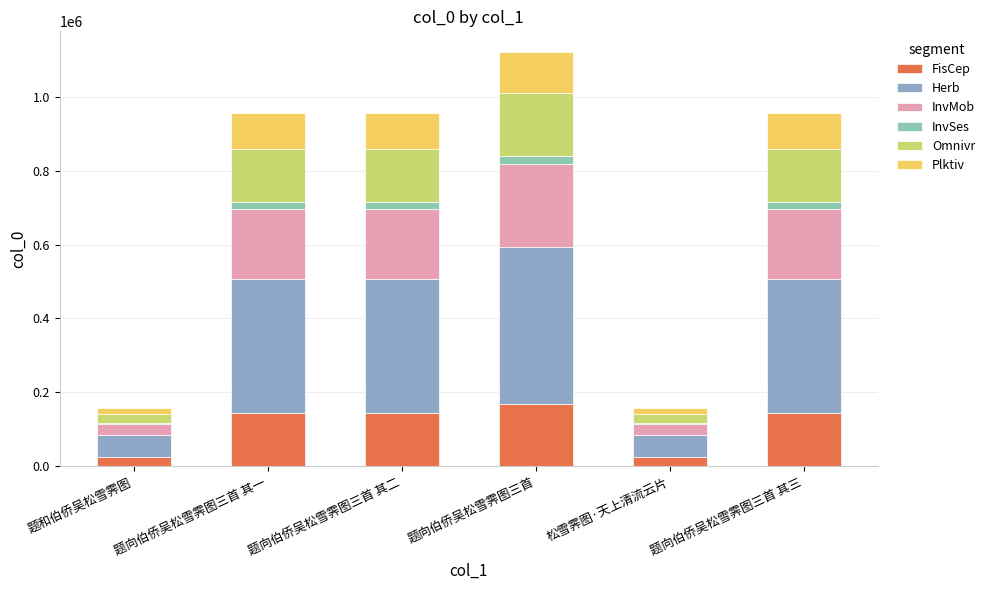

At which category is the sum across all series the highest?

题向伯侨吴松雪霁图三首